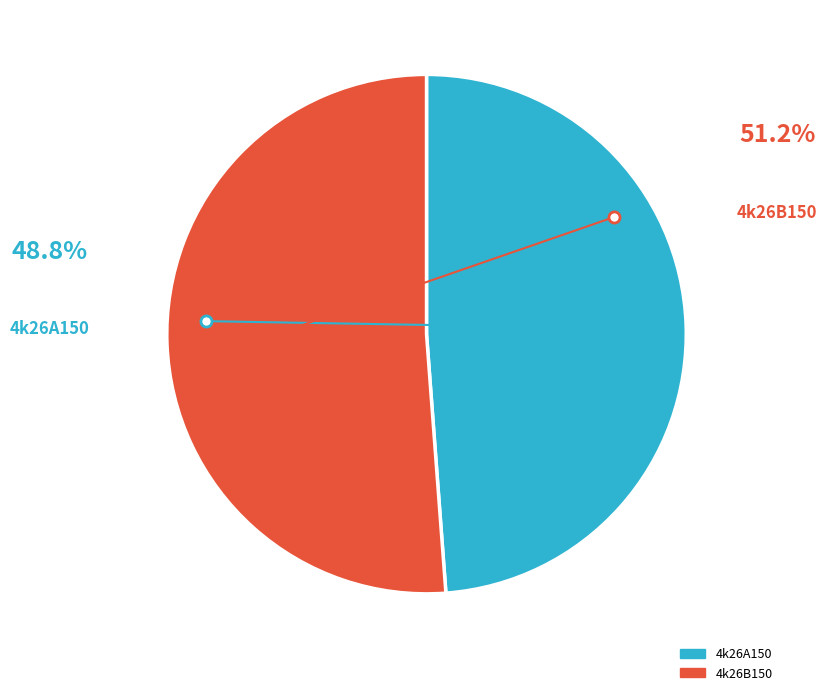

What percentage do 4k26B150 and 4k26A150 together represent?

100.0%